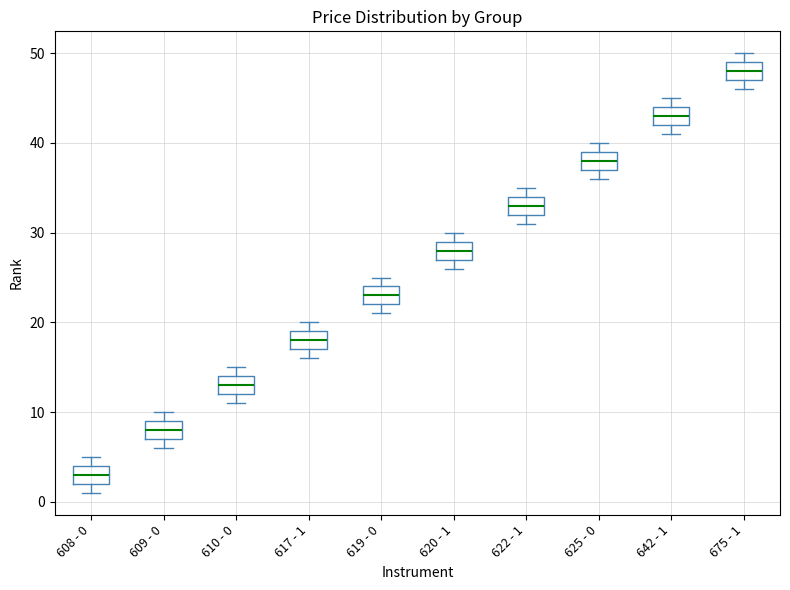

Reading left to right, transcribe this box plot: for each box, give where its median line is, the range the box spans, and where its two whiskers end, as read against the y-axis. The values are not printed on the chart, so give them approximately, as read against the axis.

608 - 0: median 3, box 2 to 4, whiskers 1 to 5
609 - 0: median 8, box 7 to 9, whiskers 6 to 10
610 - 0: median 13, box 12 to 14, whiskers 11 to 15
617 - 1: median 18, box 17 to 19, whiskers 16 to 20
619 - 0: median 23, box 22 to 24, whiskers 21 to 25
620 - 1: median 28, box 27 to 29, whiskers 26 to 30
622 - 1: median 33, box 32 to 34, whiskers 31 to 35
625 - 0: median 38, box 37 to 39, whiskers 36 to 40
642 - 1: median 43, box 42 to 44, whiskers 41 to 45
675 - 1: median 48, box 47 to 49, whiskers 46 to 50